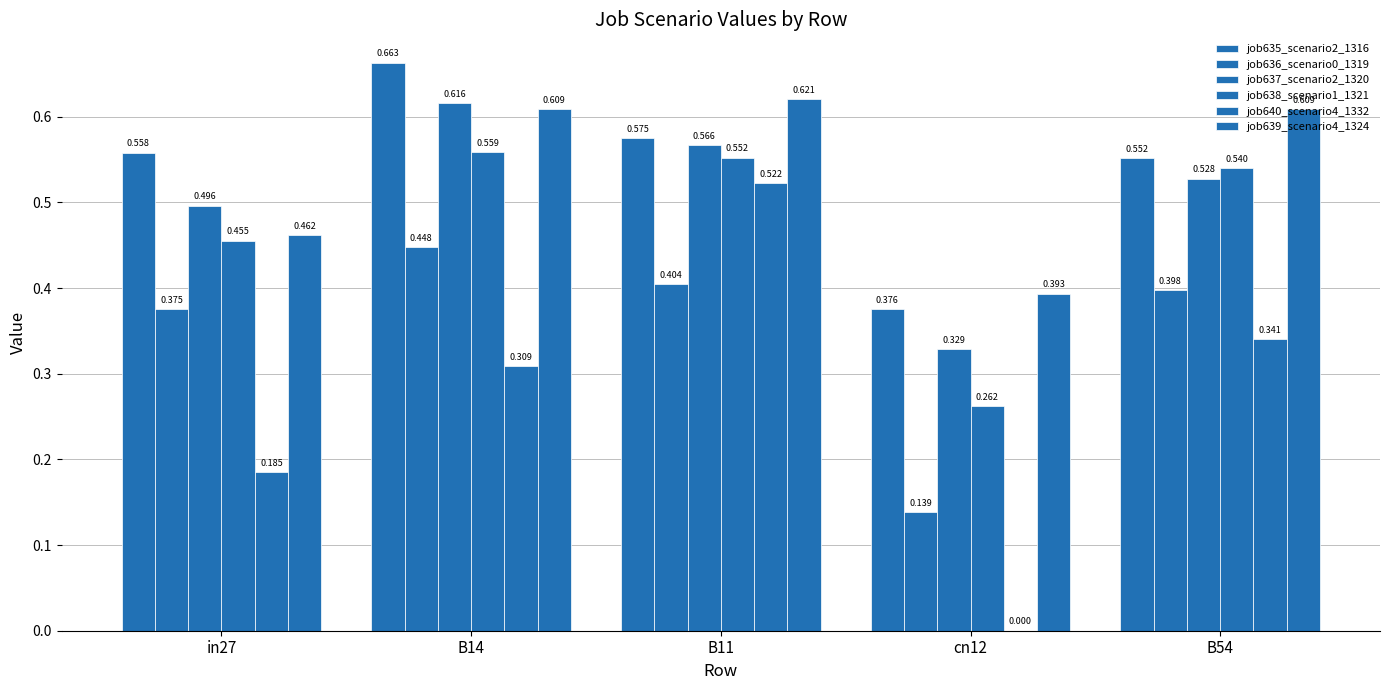

How many groups of bars are there?

5